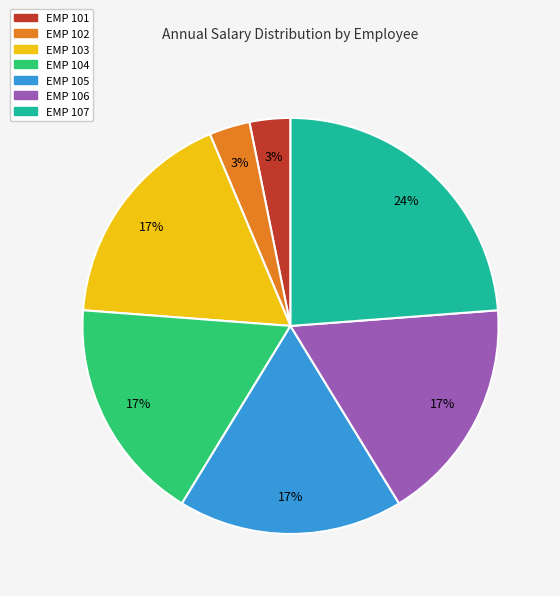

Which has a higher value, EMP 102 or EMP 106?

EMP 106